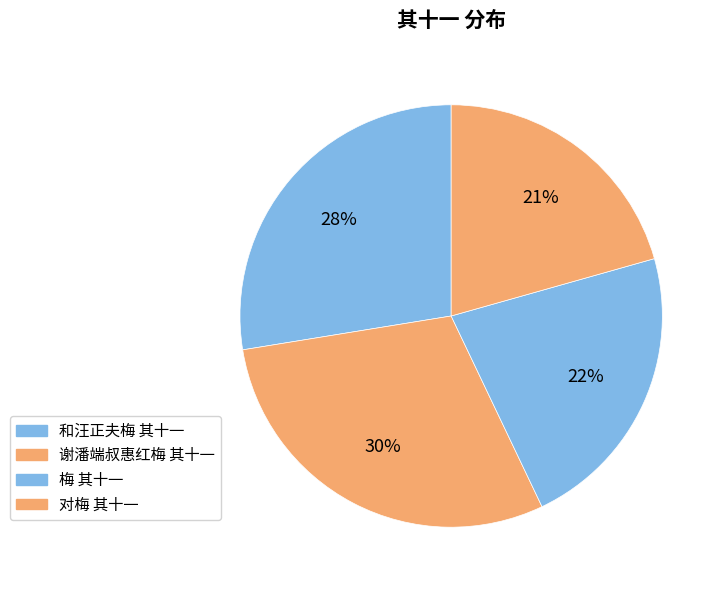

To the nearest percent, what portion does 和汪正夫梅 其十一 represent?

28%